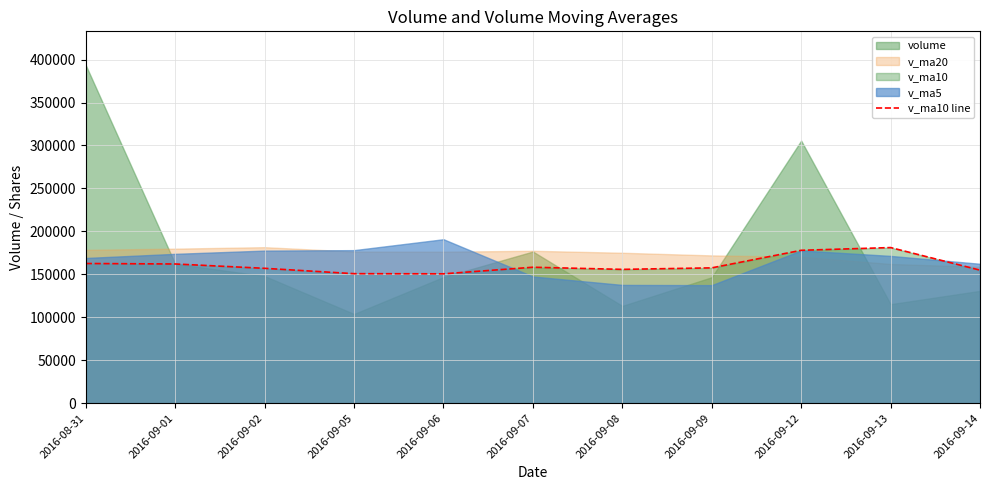

At which category does the chart reach its peak across all series?

2016-09-13